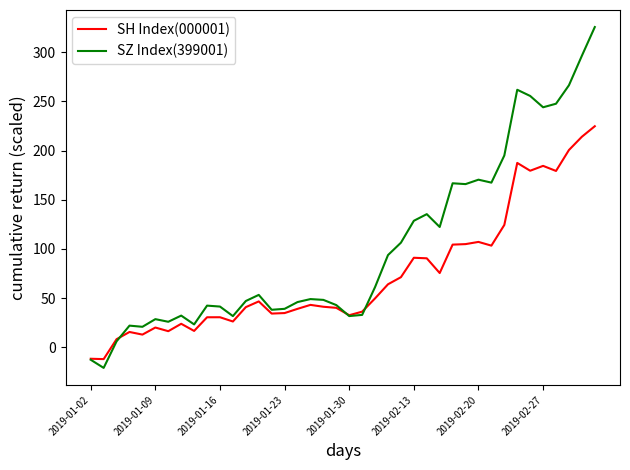

List the series in order of their peak value, lowest first.

SH Index(000001), SZ Index(399001)